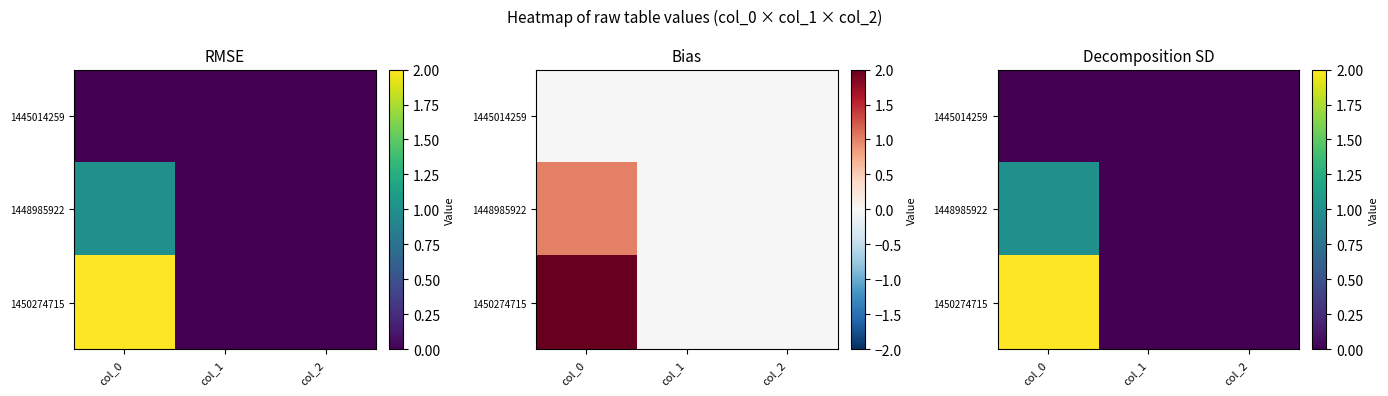

At which label does 1445014259 reach its minimum?

col_0